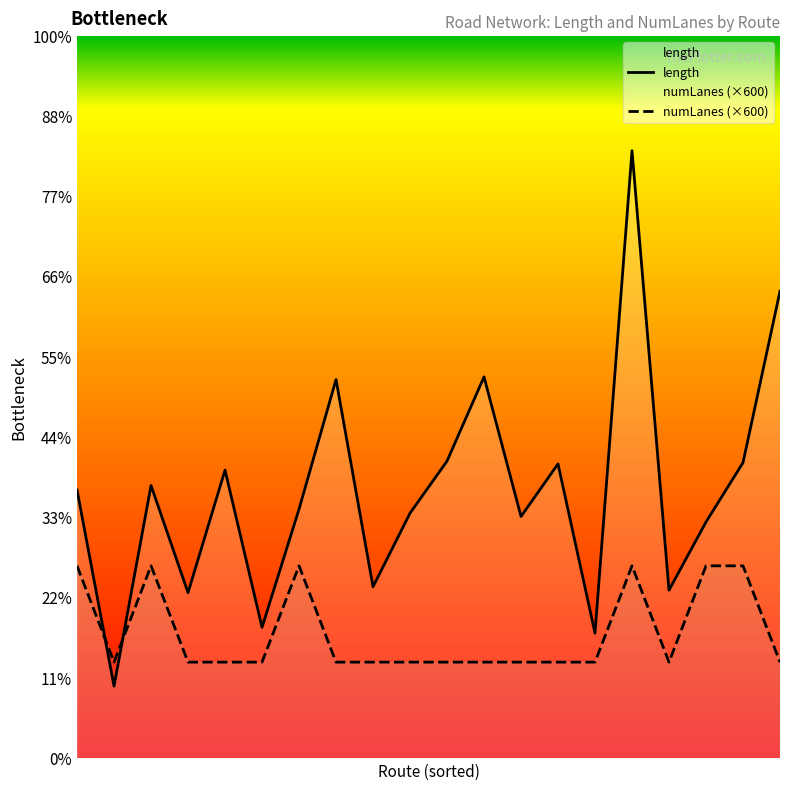

Is it true that numLanes (×600) equals 1764.1 at 6?

False